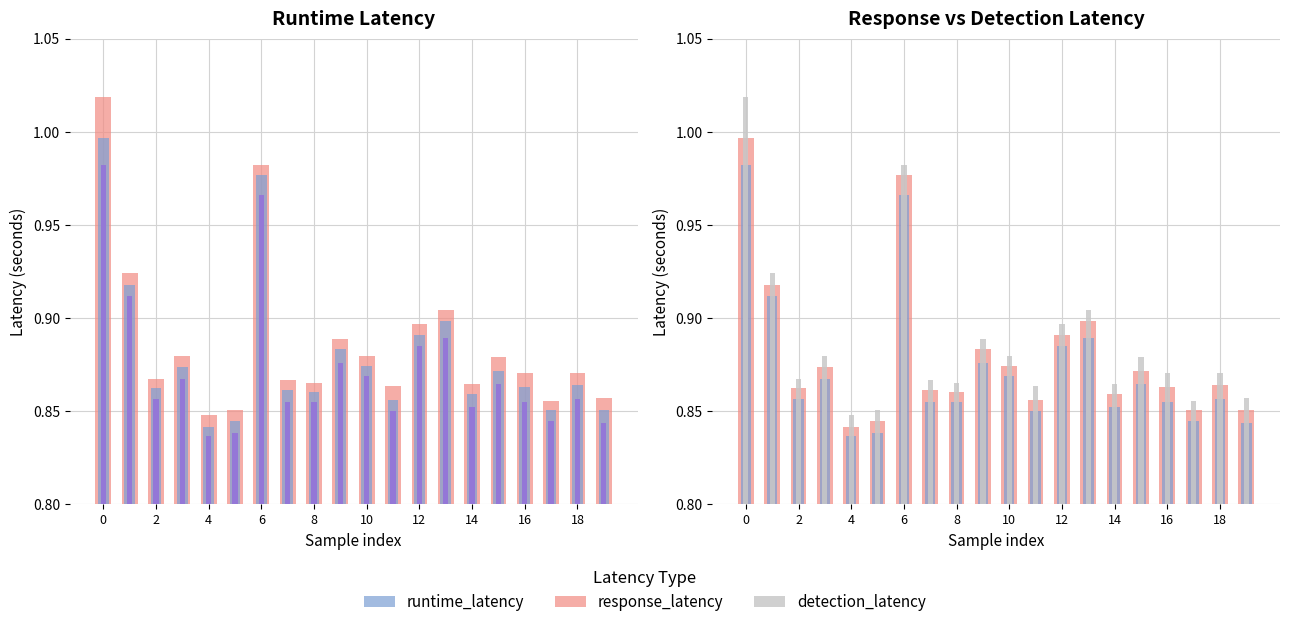

What is the maximum value shown in the chart?

1.0